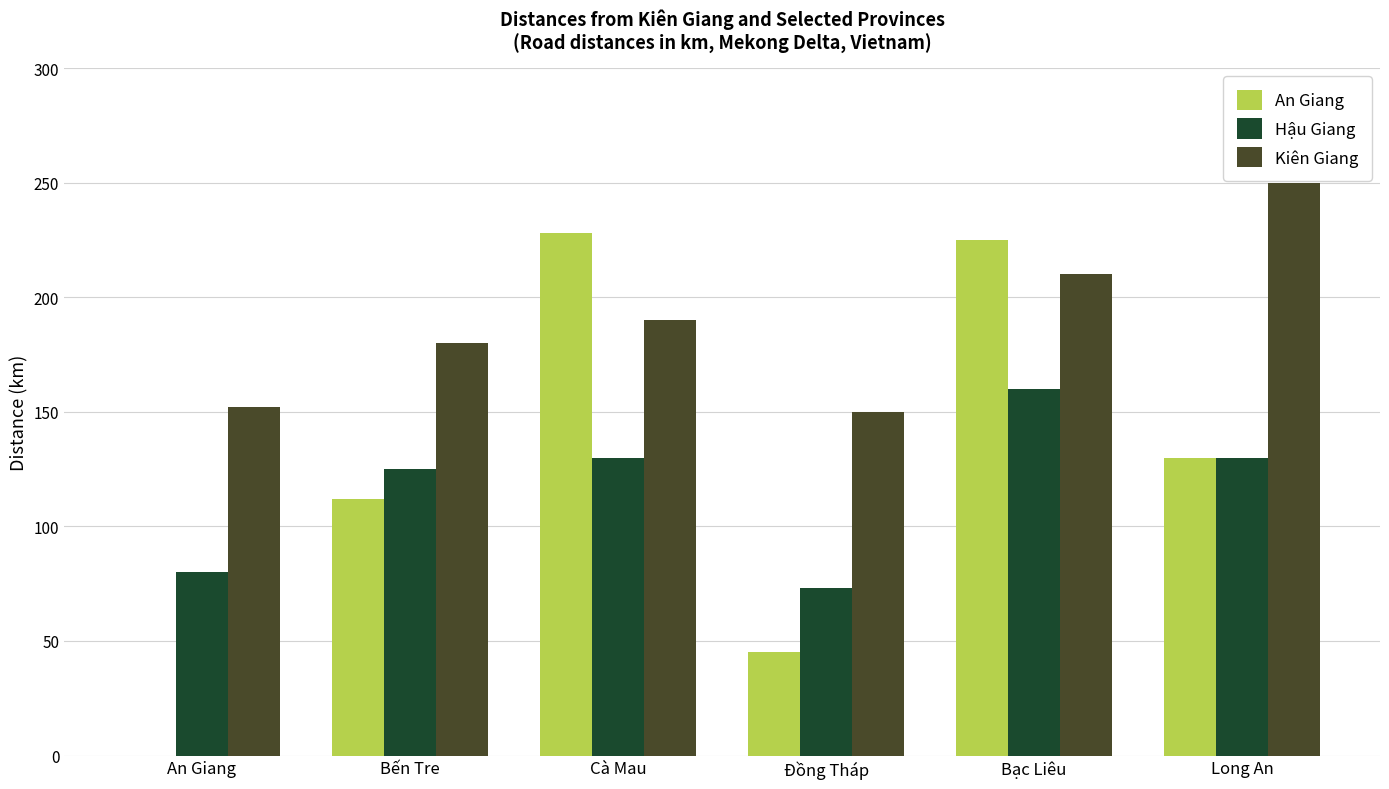

What value does the An Giang series have at Bến Tre, to the nearest 10?

110